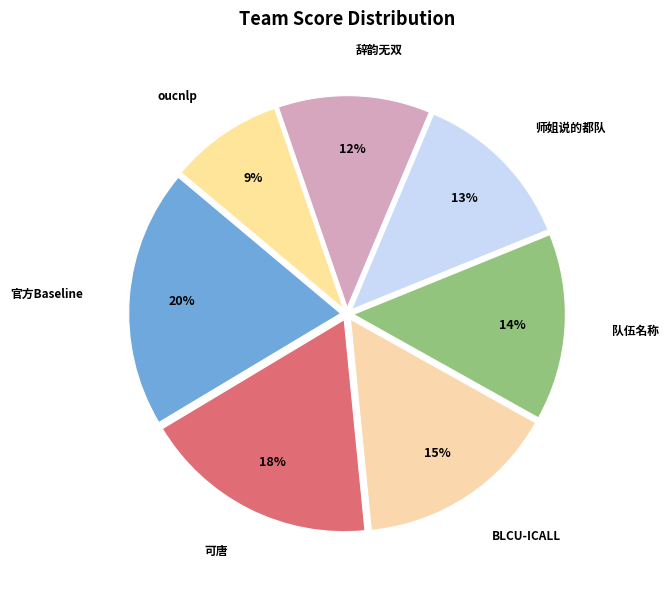

What is the ratio of the value at 辞韵无双 to the value at 师姐说的都队?

0.9